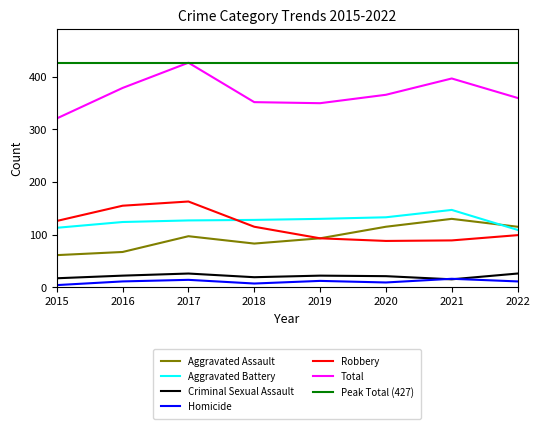

What is the difference between the maximum and minimum values in the Aggravated Battery series?

38